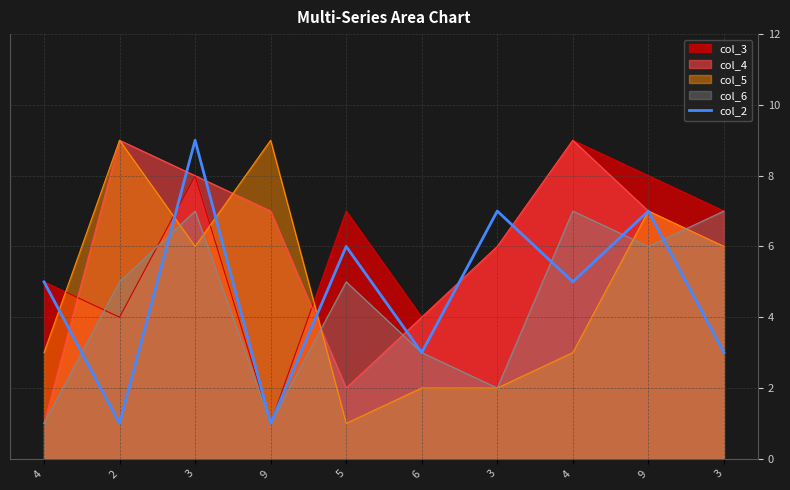

At which label does the data first exceed 5?

3